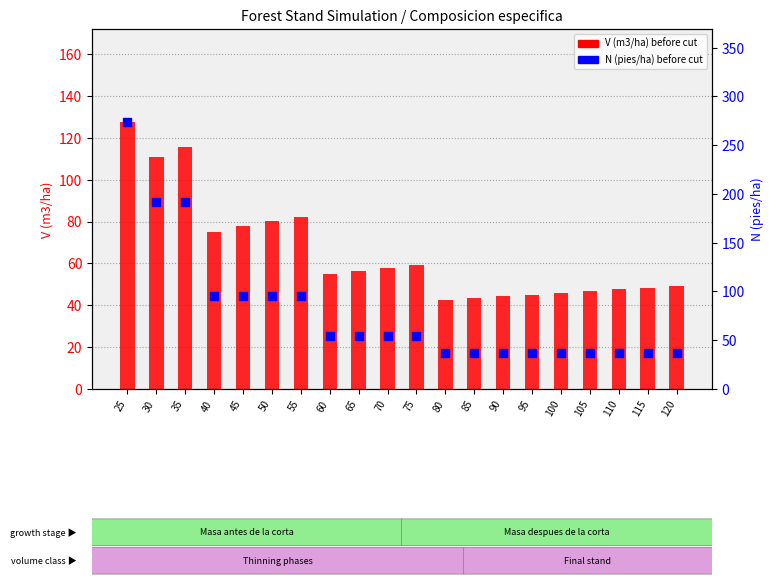

Which series reaches the maximum Y coordinate?

N (pies/ha) before cut